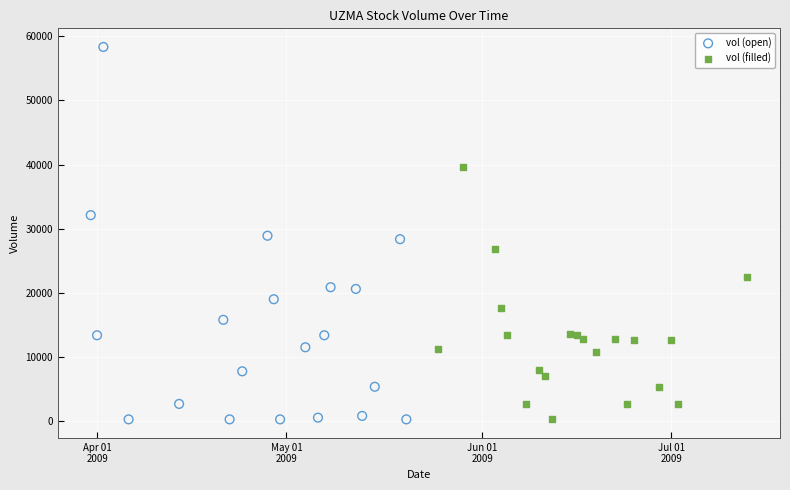

Which series has the largest Y range (max minus min)?

vol (open)